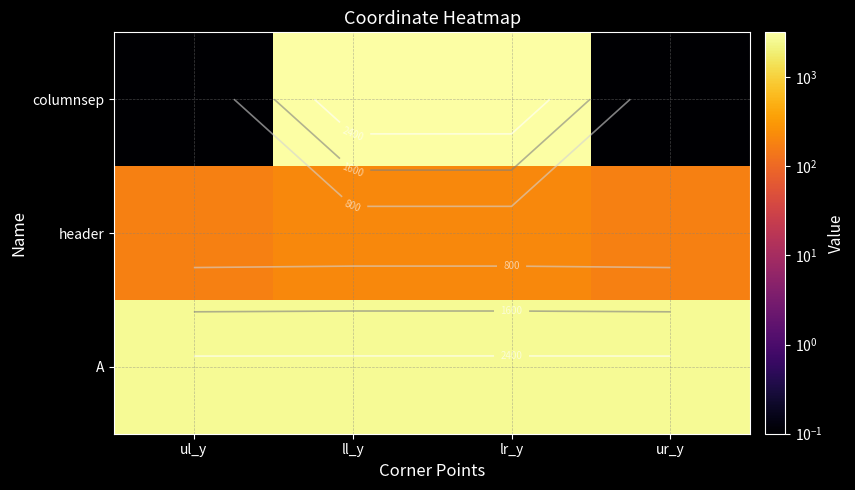

List the series in order of their overall mean, highest first.

A, columnsep, header